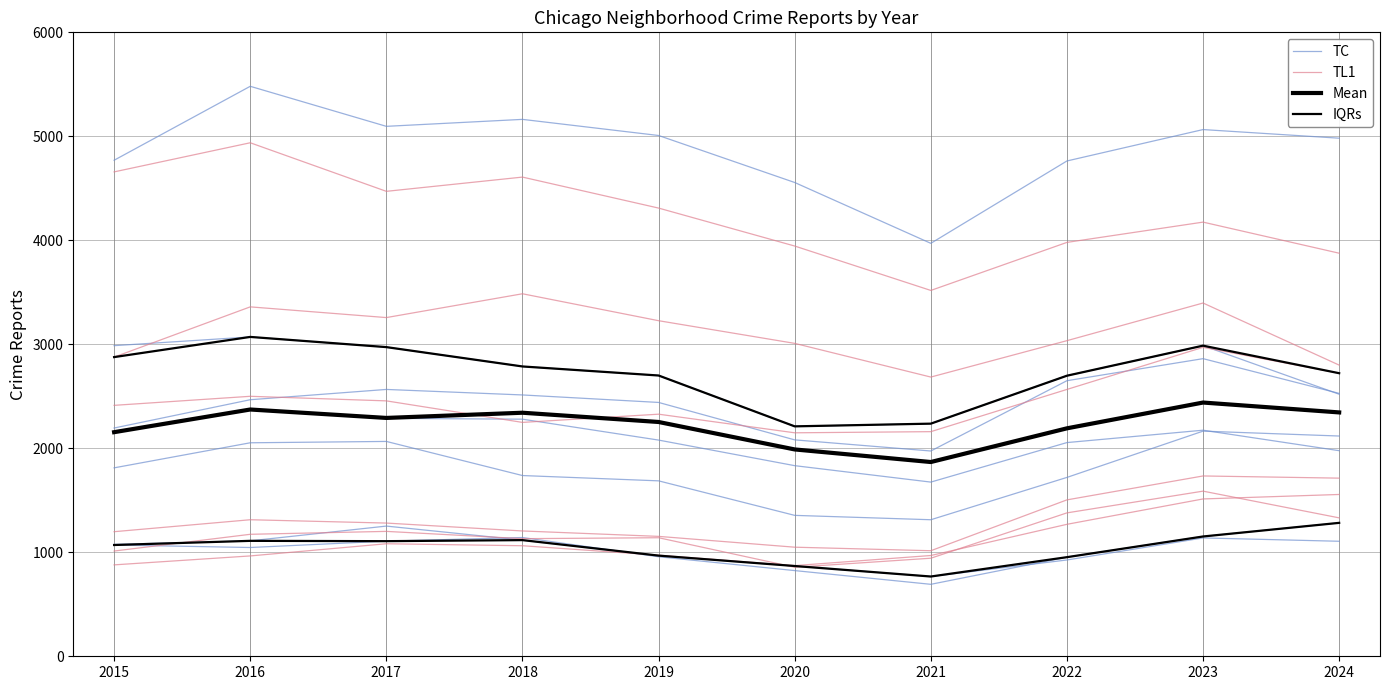

What is the sum of the TC values at 2022 and 2015?

4217